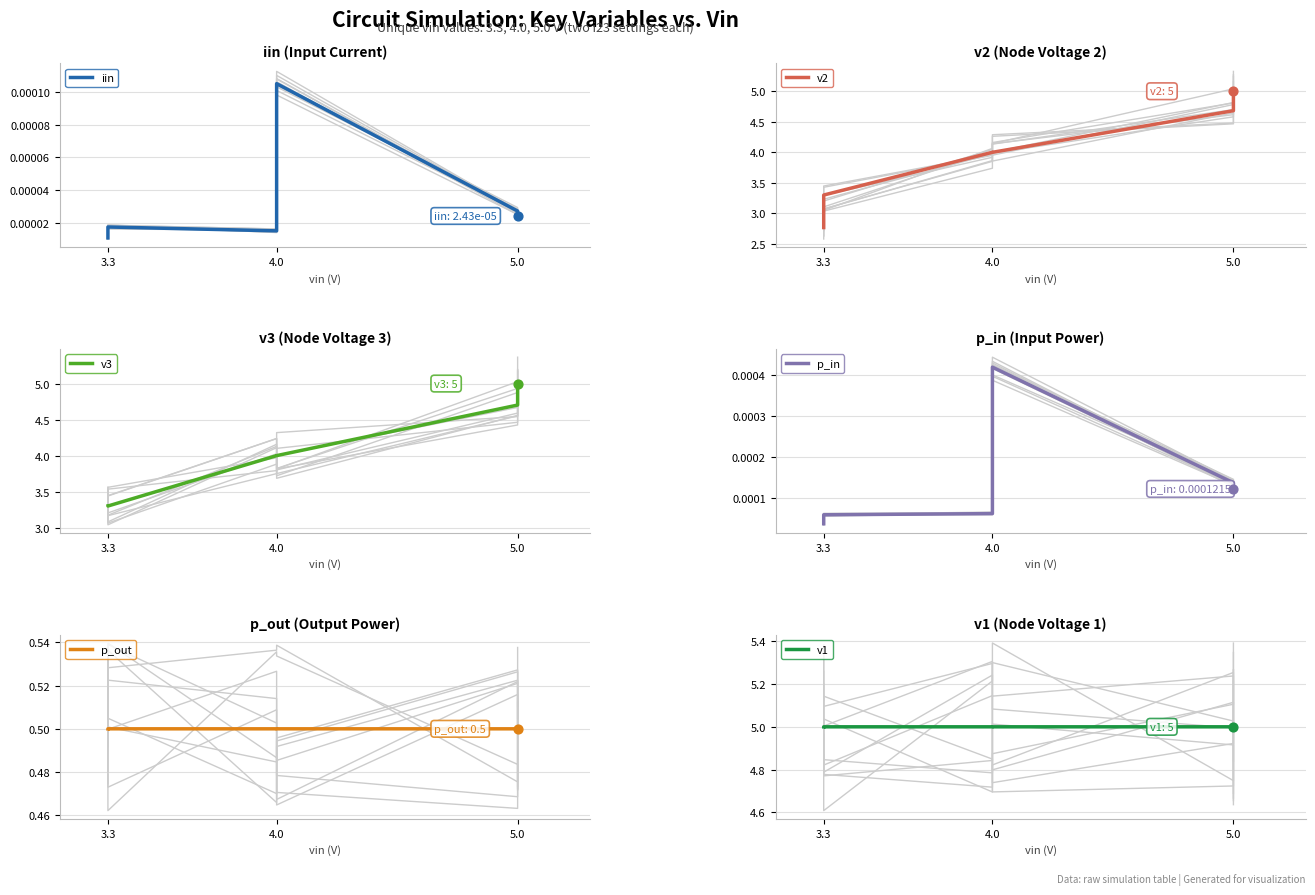

Is the value of p_in at 4.0 greater than the value of iin at 5?

Yes